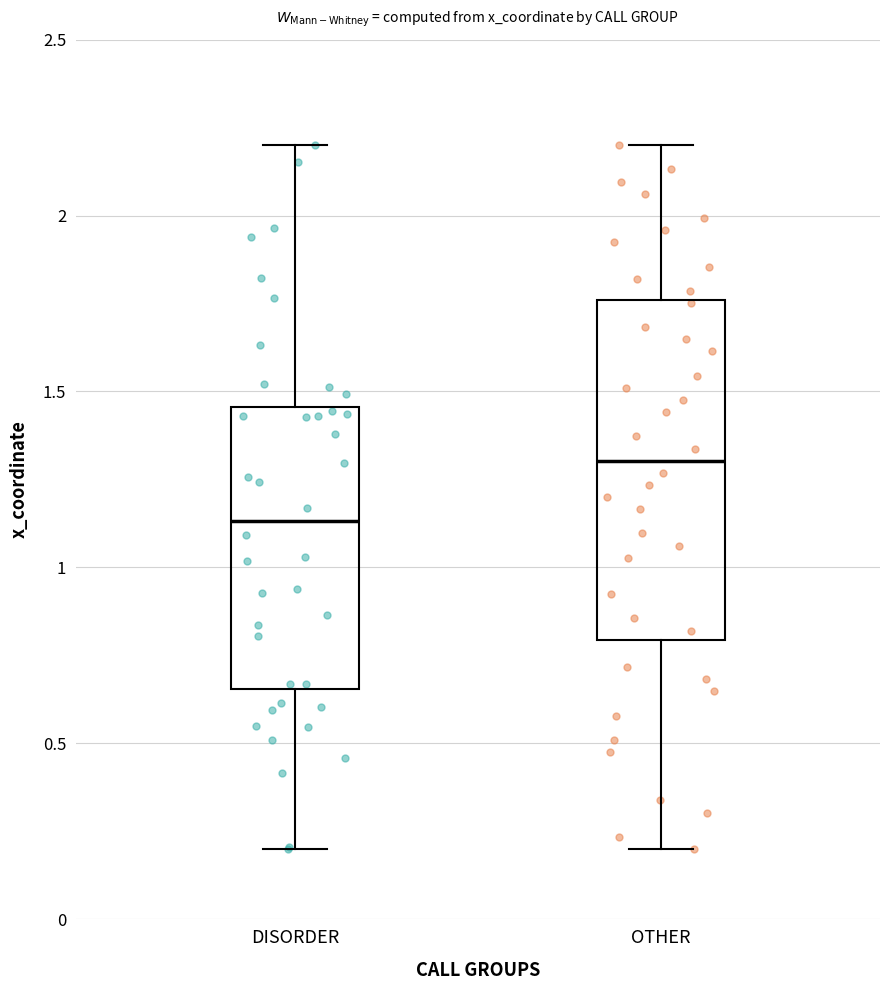

Which box's median line is the lowest?

DISORDER